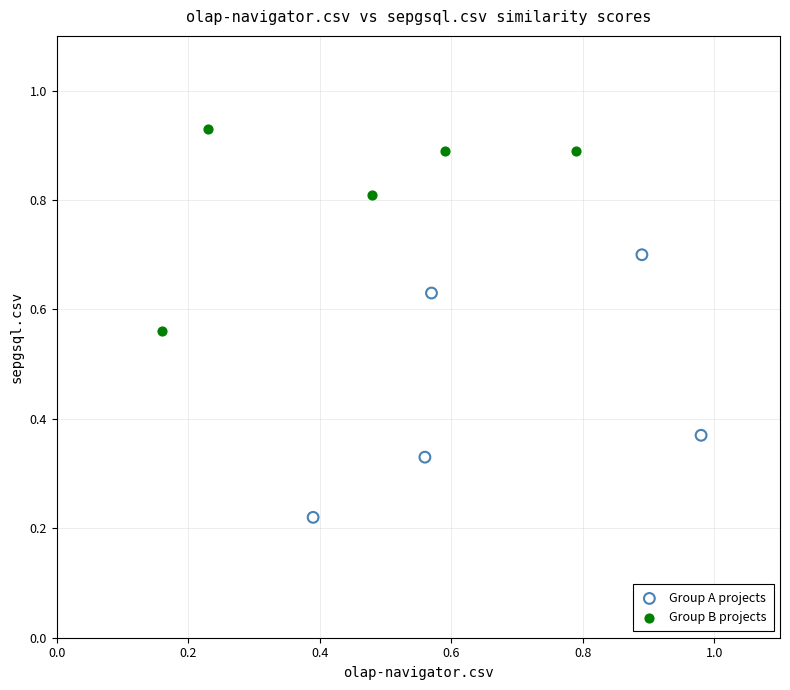

Which series contains the lowest Y value?

Group A projects